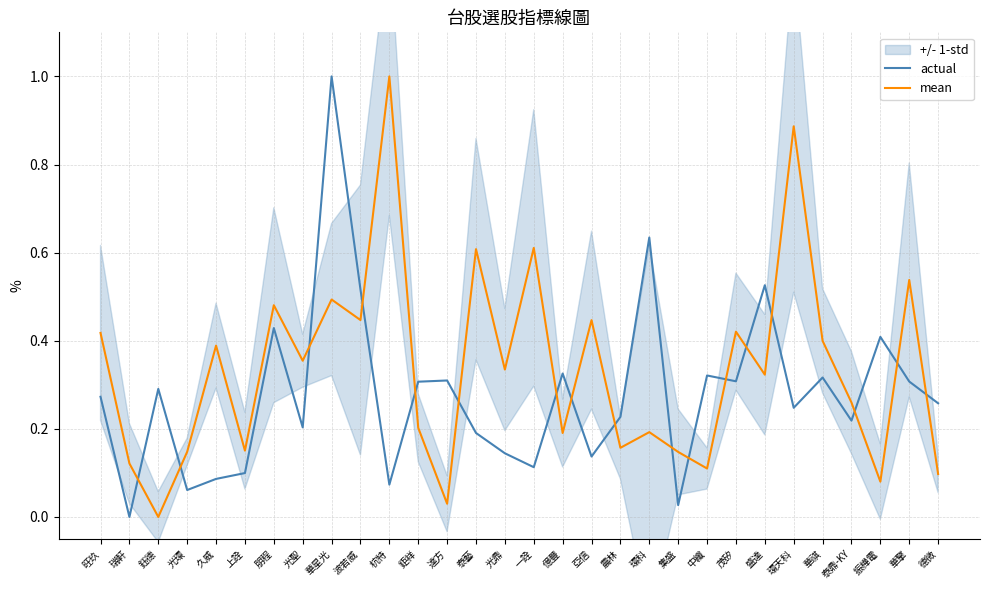

Reading left to right, list all the values displayed in this chart.

actual: 0.3	0.0	0.3	0.1	0.1	0.1	0.4	0.2	1.0	0.5	0.1	0.3	0.3	0.2	0.1	0.1	0.3	0.1	0.2	0.6	0.0	0.3	0.3	0.5	0.2	0.3	0.2	0.4	0.3	0.3
mean: 0.4	0.1	0.0	0.1	0.4	0.2	0.5	0.4	0.5	0.4	1.0	0.2	0.0	0.6	0.3	0.6	0.2	0.4	0.2	0.2	0.1	0.1	0.4	0.3	0.9	0.4	0.3	0.1	0.5	0.1